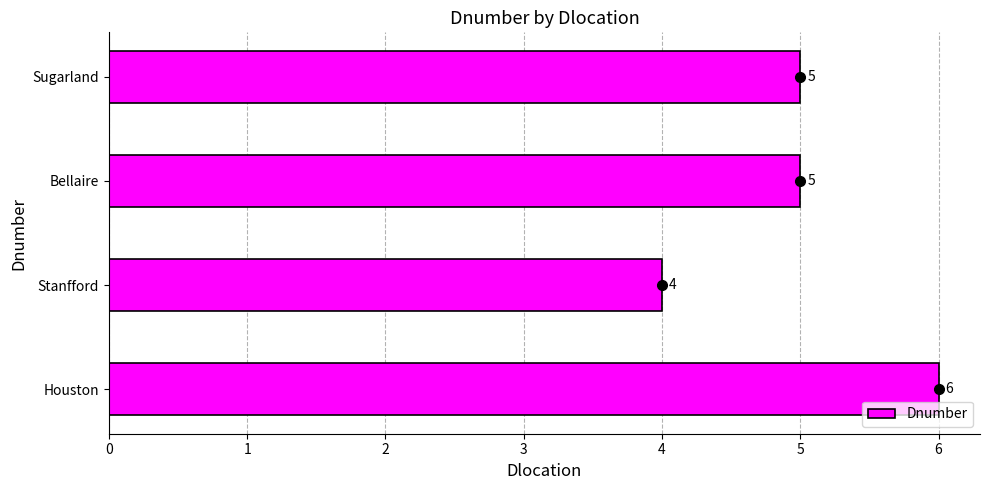

What is the ratio of the value at Sugarland to the value at Bellaire?

1.0